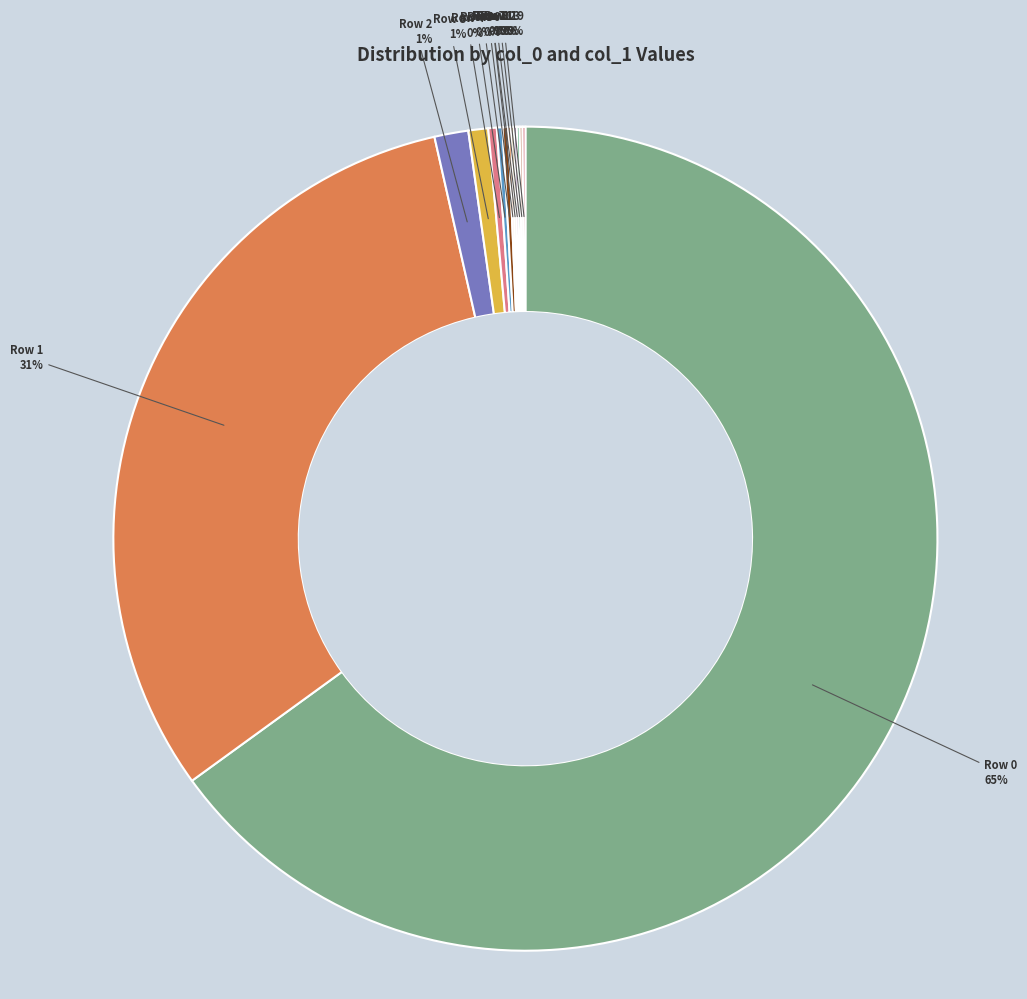

To the nearest percent, what is the average slice percentage?

8%